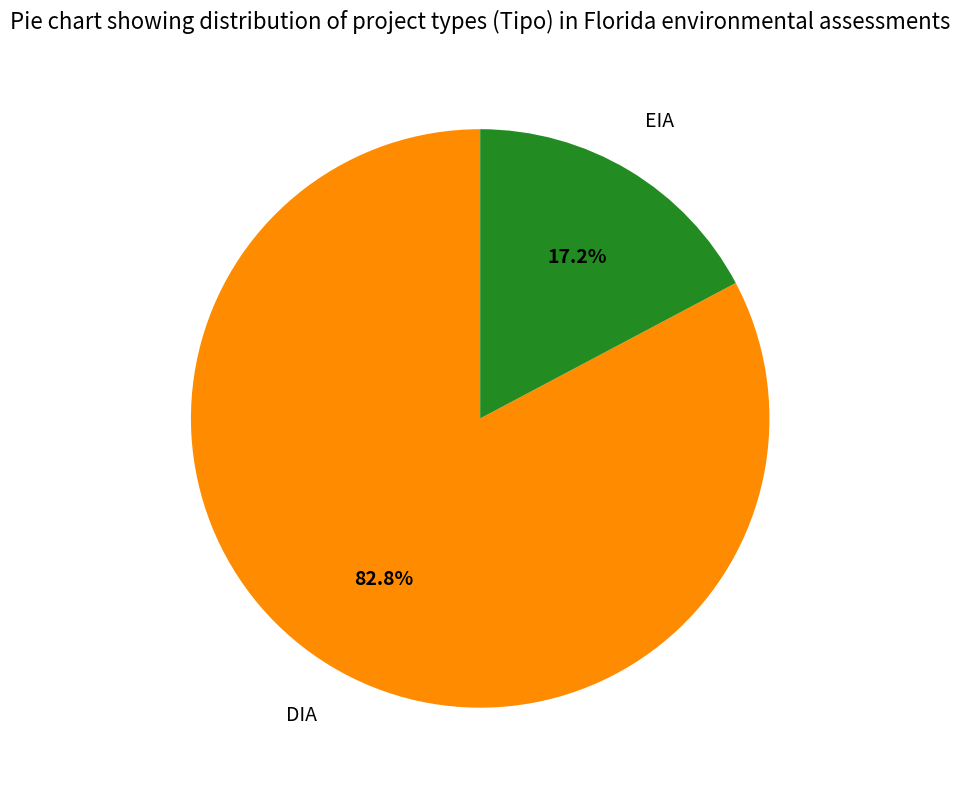

To the nearest percent, what is the average slice percentage?

50%